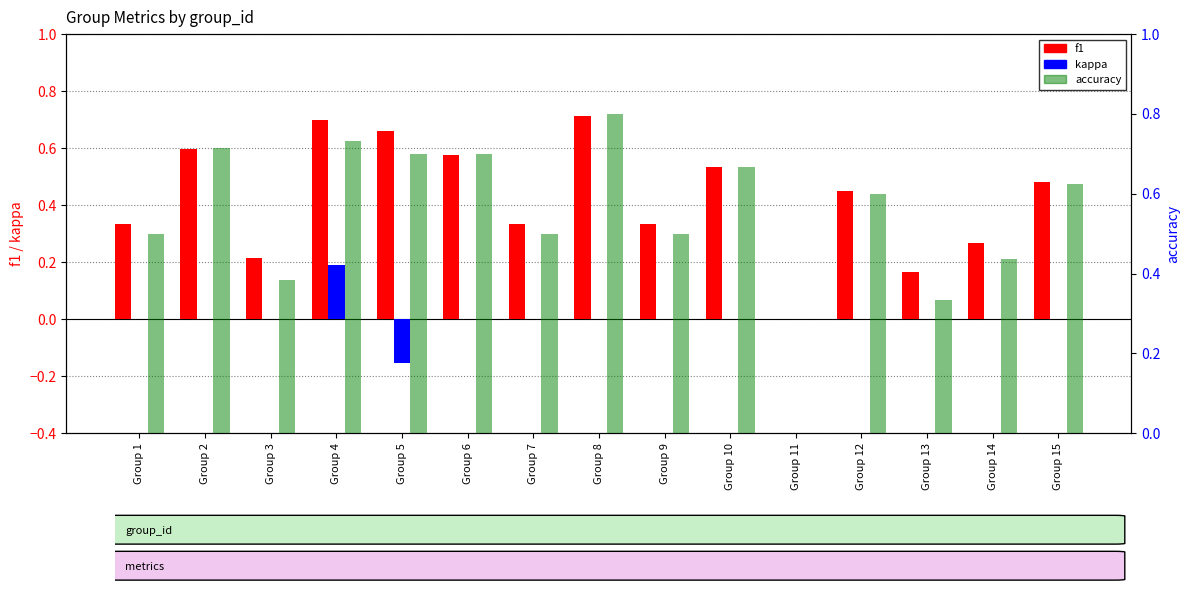

At which category is the sum across all series the highest?

Group 4